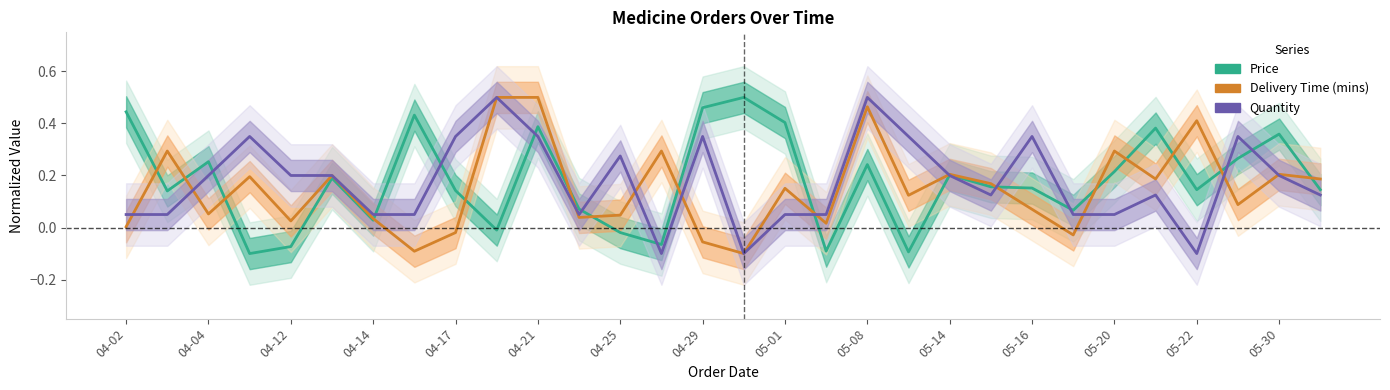

Which series has the largest range (max minus min)?

Price